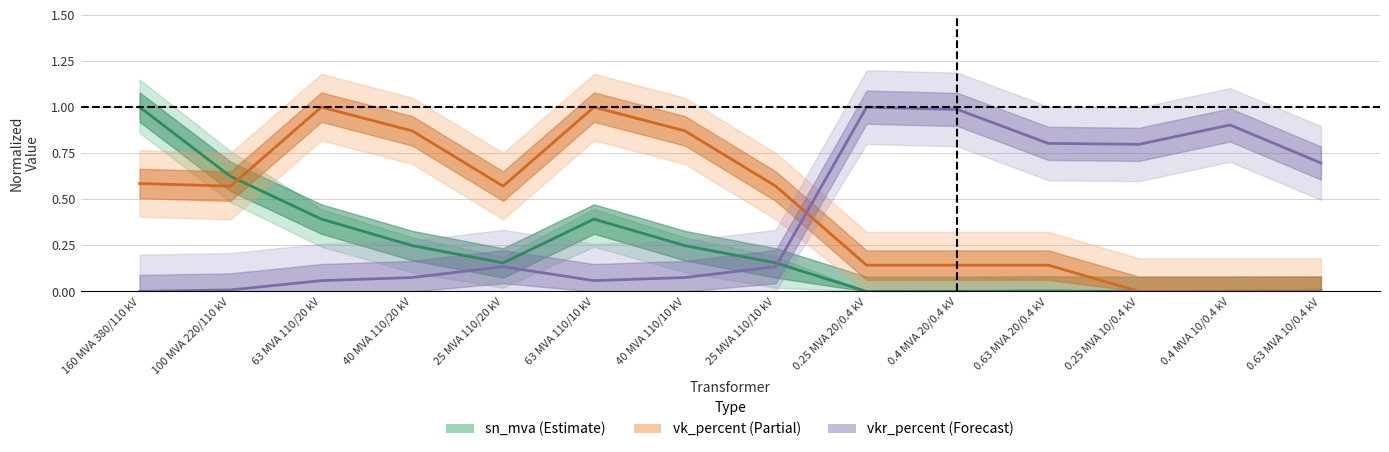

Which has a higher value, 0.63 MVA 10/0.4 kV or 0.25 MVA 10/0.4 kV?

0.25 MVA 10/0.4 kV